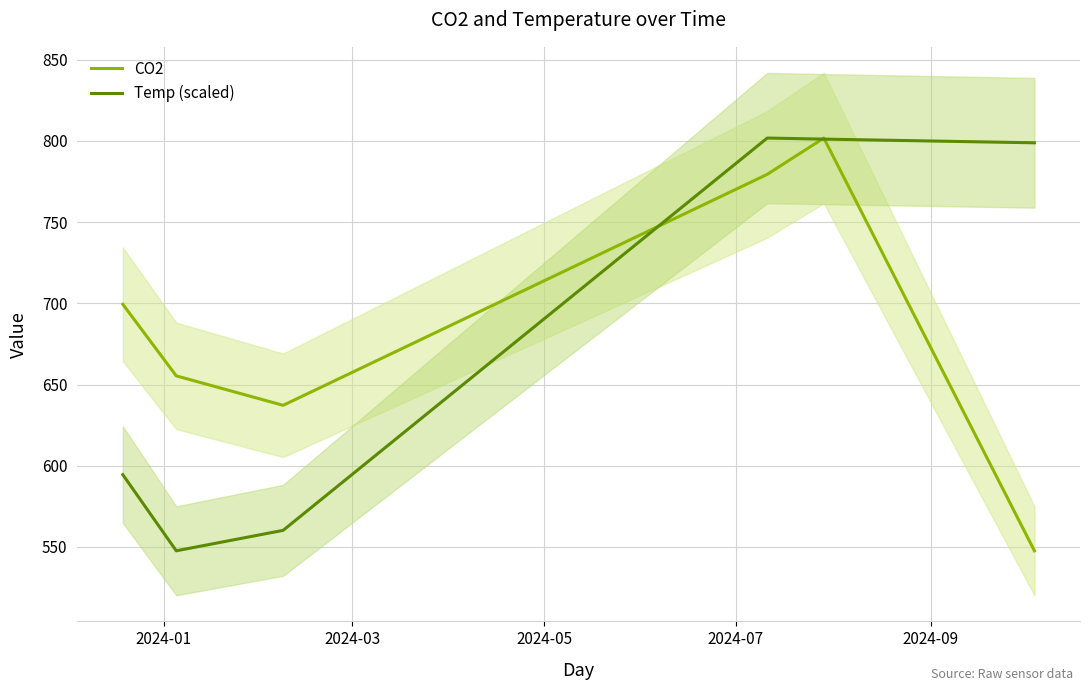

Is this an area chart (filled region under the line)?

No